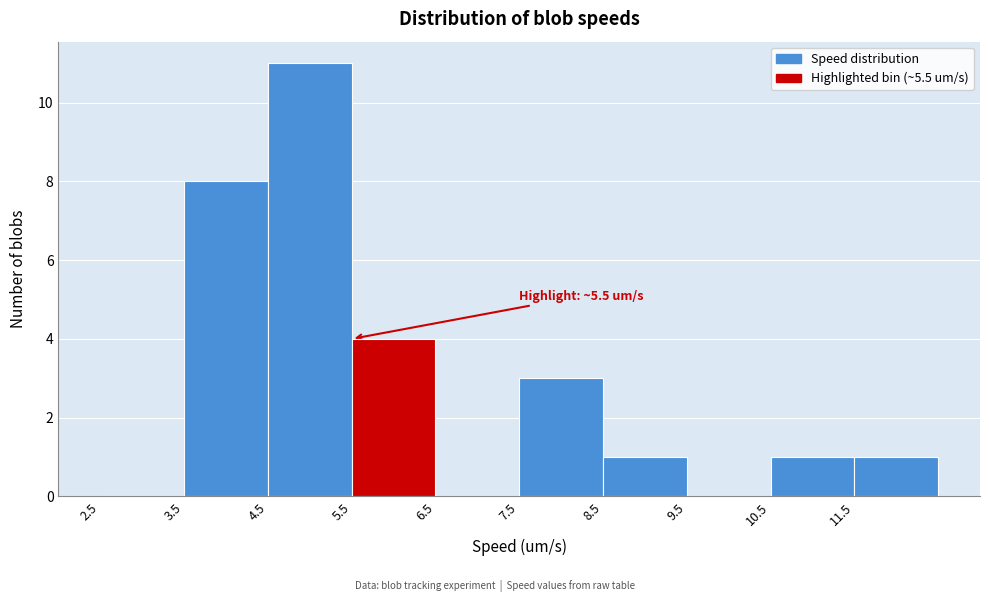

Which range on the x-axis has the tallest bar?

4.5 to 5.5